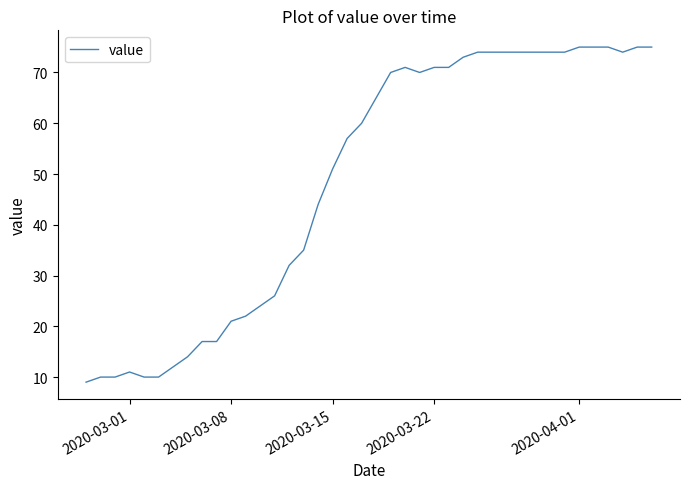

What is the greatest value displayed?

75